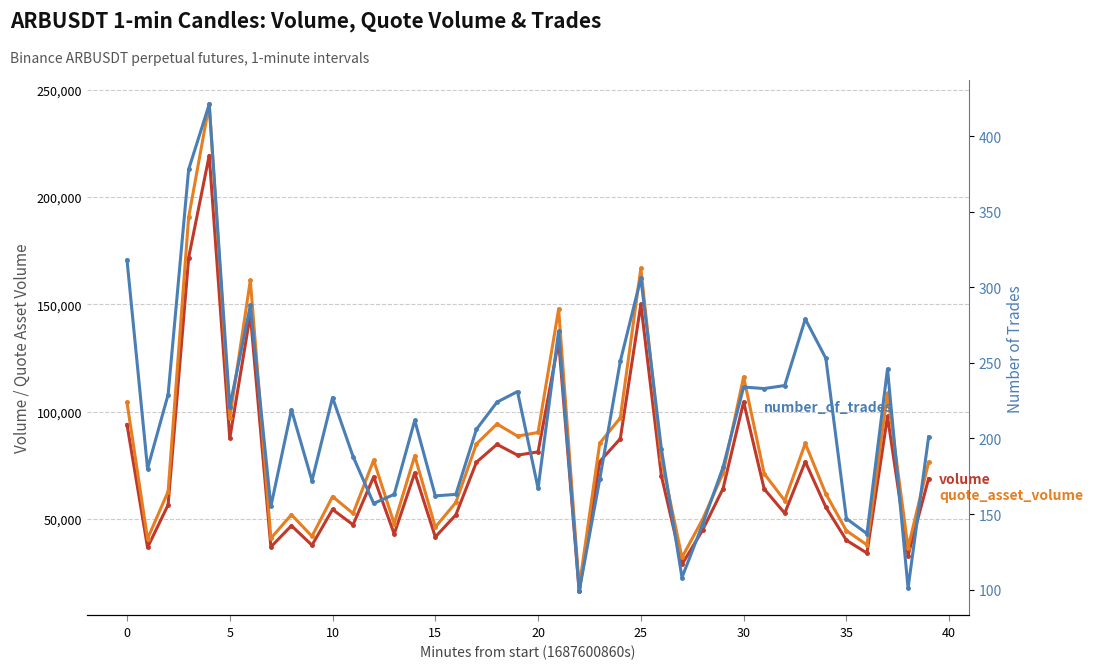

What is the total value across all series at 13?

90979.9